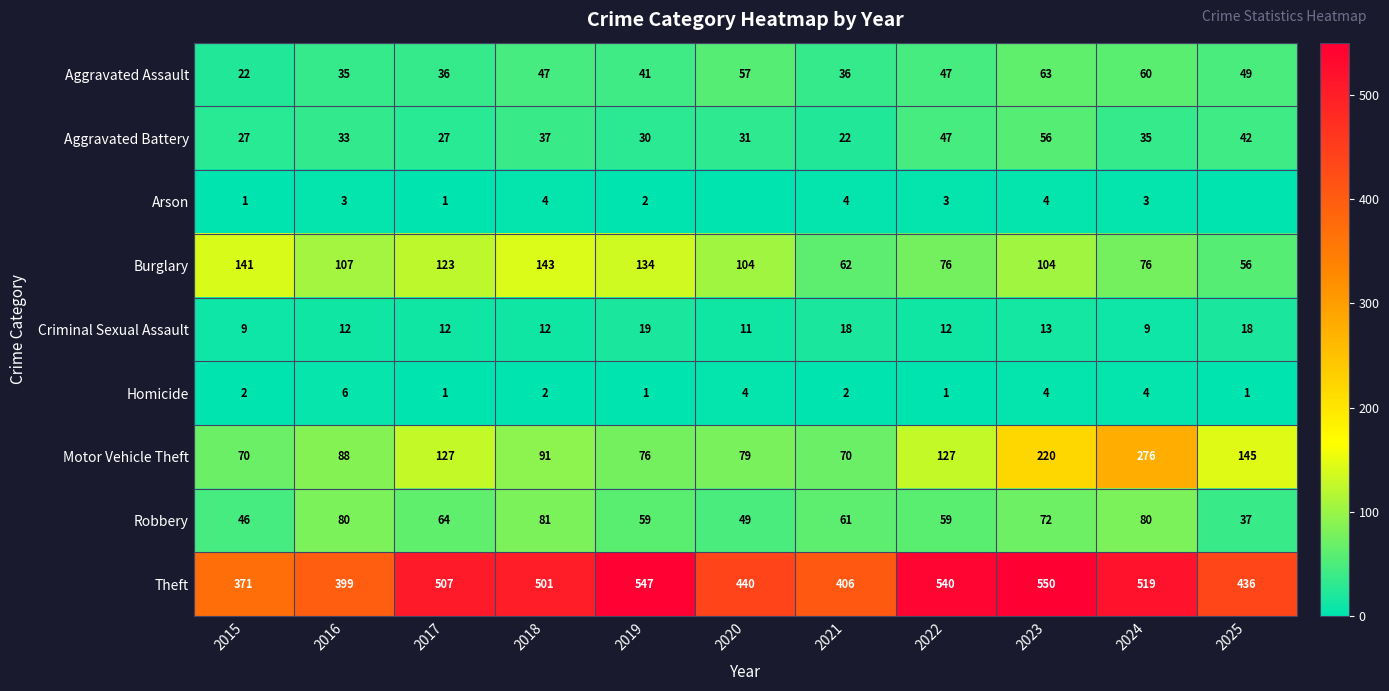

What is the difference between the maximum and minimum values in the Homicide series?

5